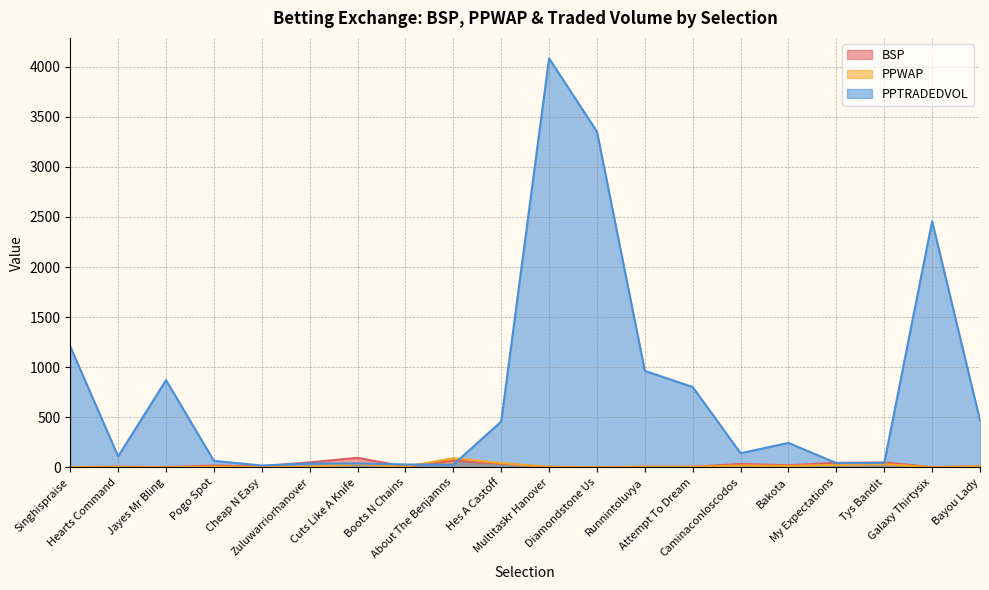

Which series has the widest spread of values?

PPTRADEDVOL